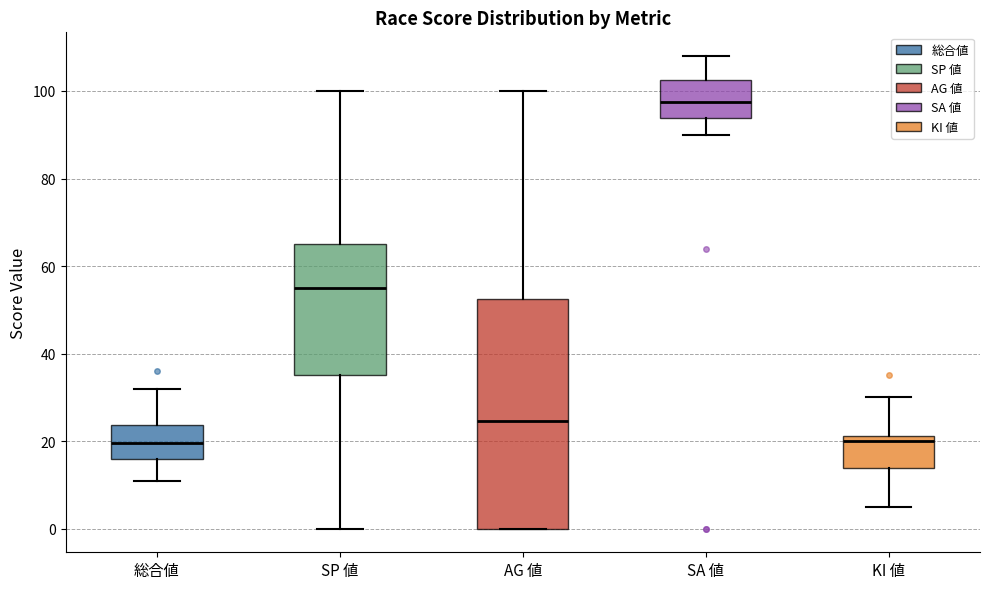

Where is the upper edge of the box for 総合値 on the y-axis? The values are not printed on the chart, so give them approximately, as read against the axis.

24